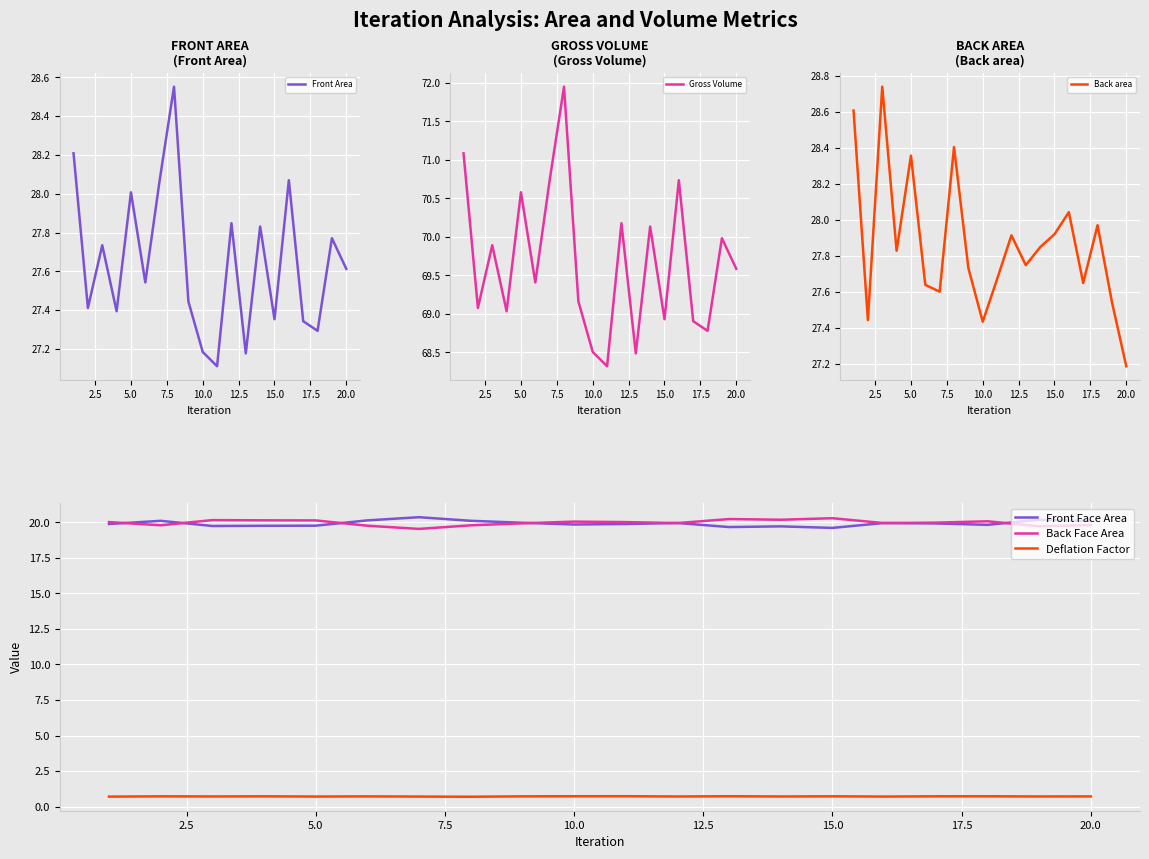

What are all the series names shown in the legend?

Front Area, Gross Volume, Back area, Front Face Area, Back Face Area, Deflation Factor